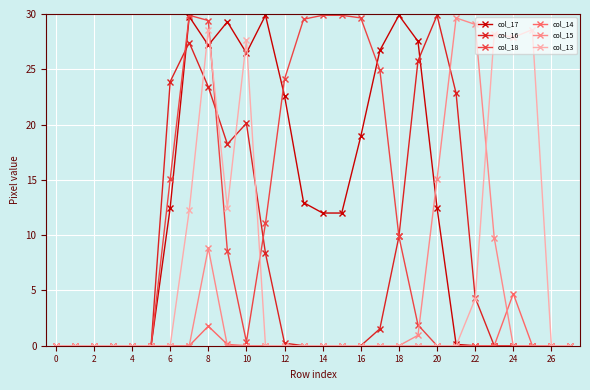

True or false: col_17 has more than 0 points higher than both neighbors.

True